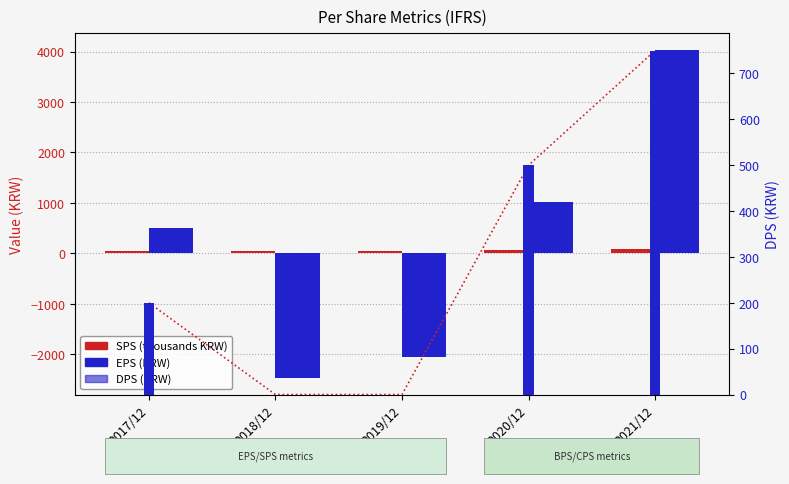

List the labels in order of SPS (thousands KRW) value, largest first.

2021/12, 2020/12, 2019/12, 2018/12, 2017/12